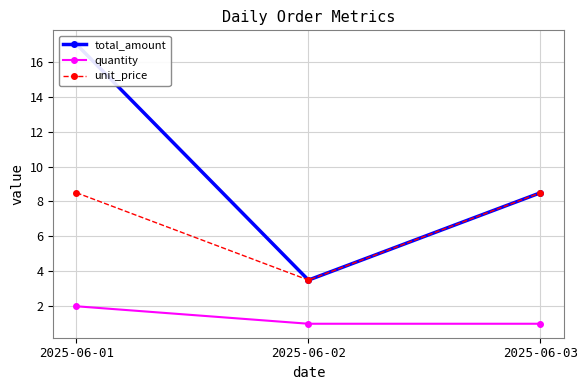

What is the difference between the highest and lowest values at 2025-06-02?

2.5